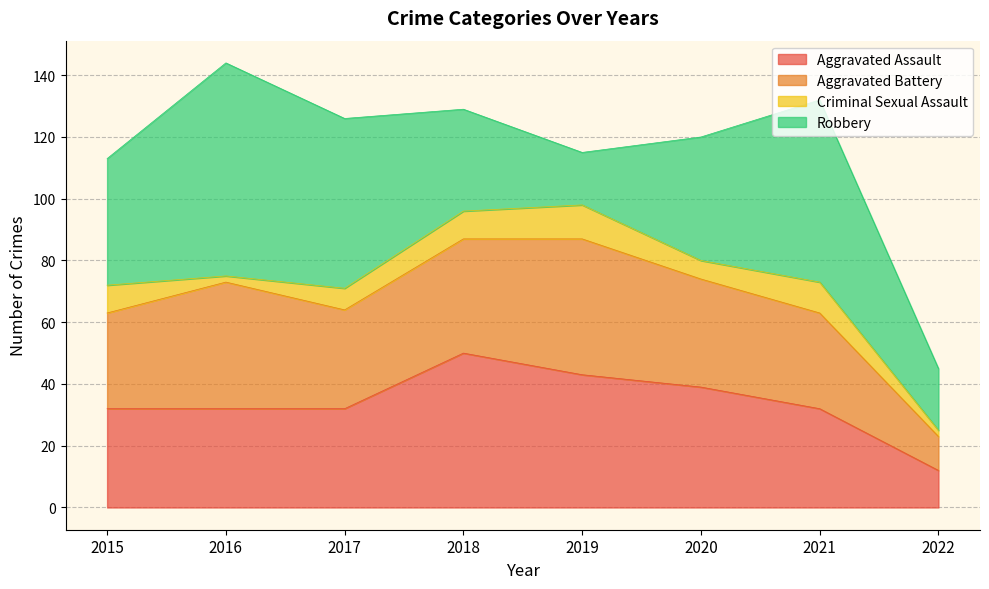

Which series changed the most between 2018 and 2022?

Aggravated Assault